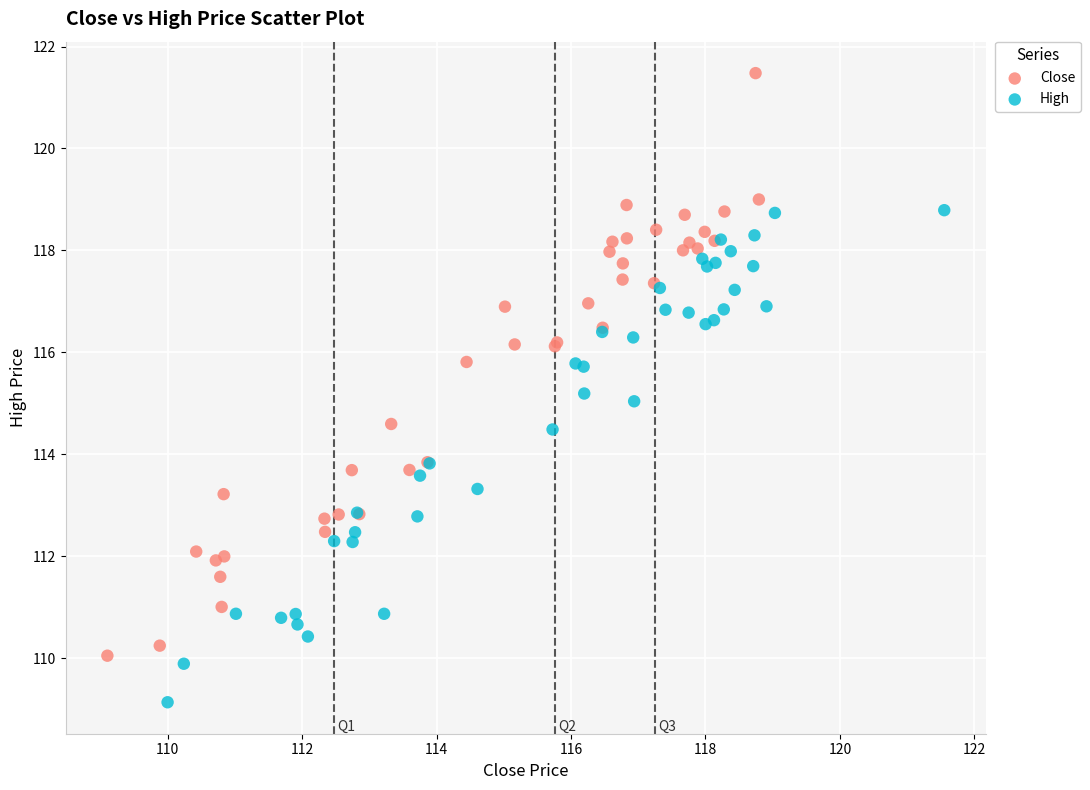

Which series has the widest spread of Y values?

Close